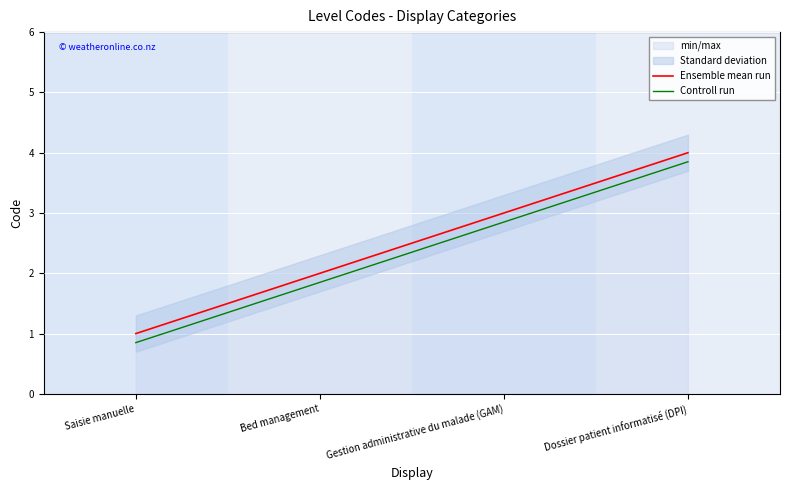

Is the value of Controll run at Saisie manuelle greater than the value of Ensemble mean run at Saisie manuelle?

No